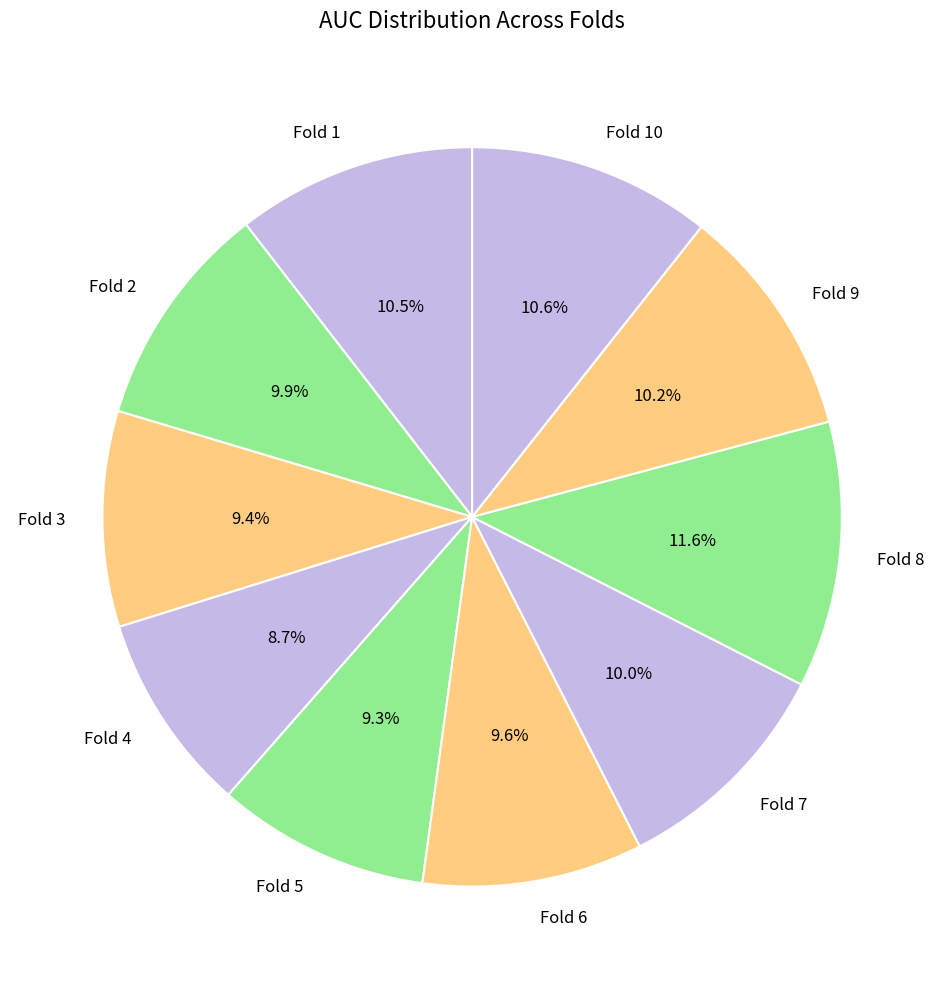

Combined, do Fold 4 and Fold 5 account for over 50%?

No